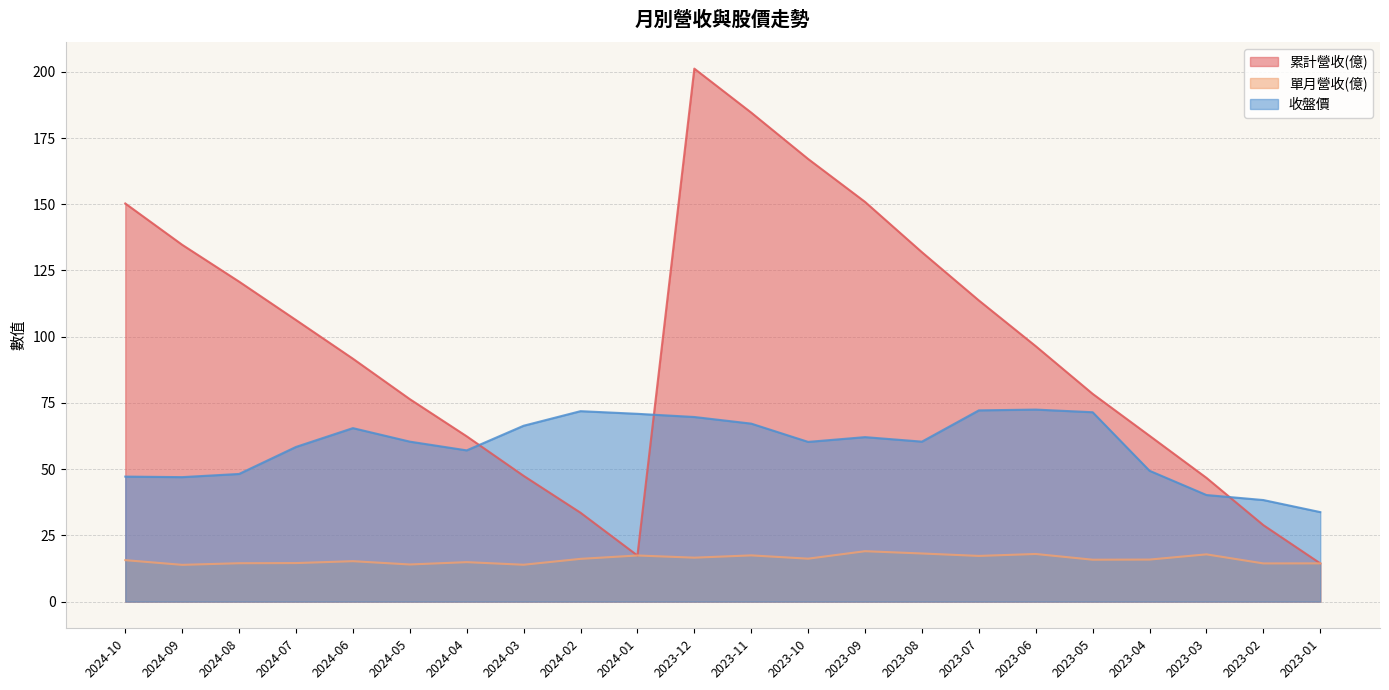

Between 2023-02 and 2023-11, which is larger?

2023-11